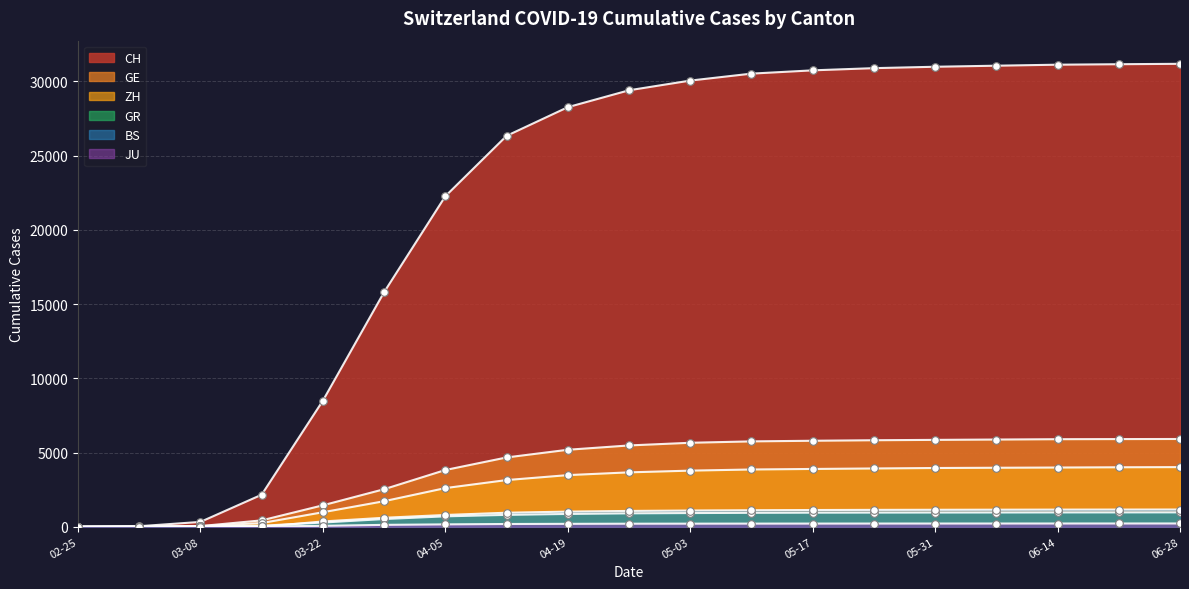

Which series contains the lowest Y value?

CH